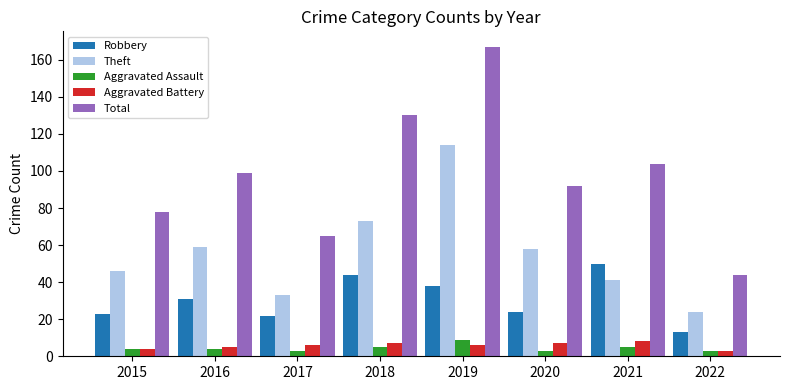

What is the value of the Theft bar at the 5th from the left?

114